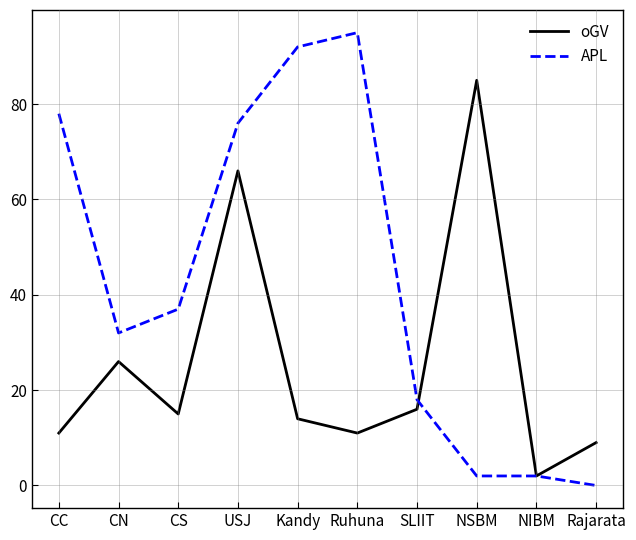

Is the value of oGV at CN greater than the value of APL at NIBM?

Yes